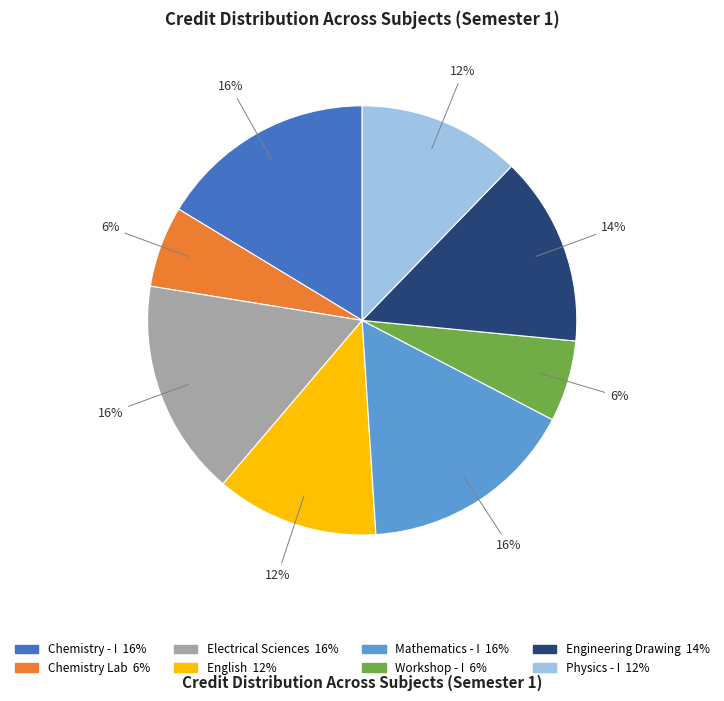

Is there a majority slice in this chart?

No